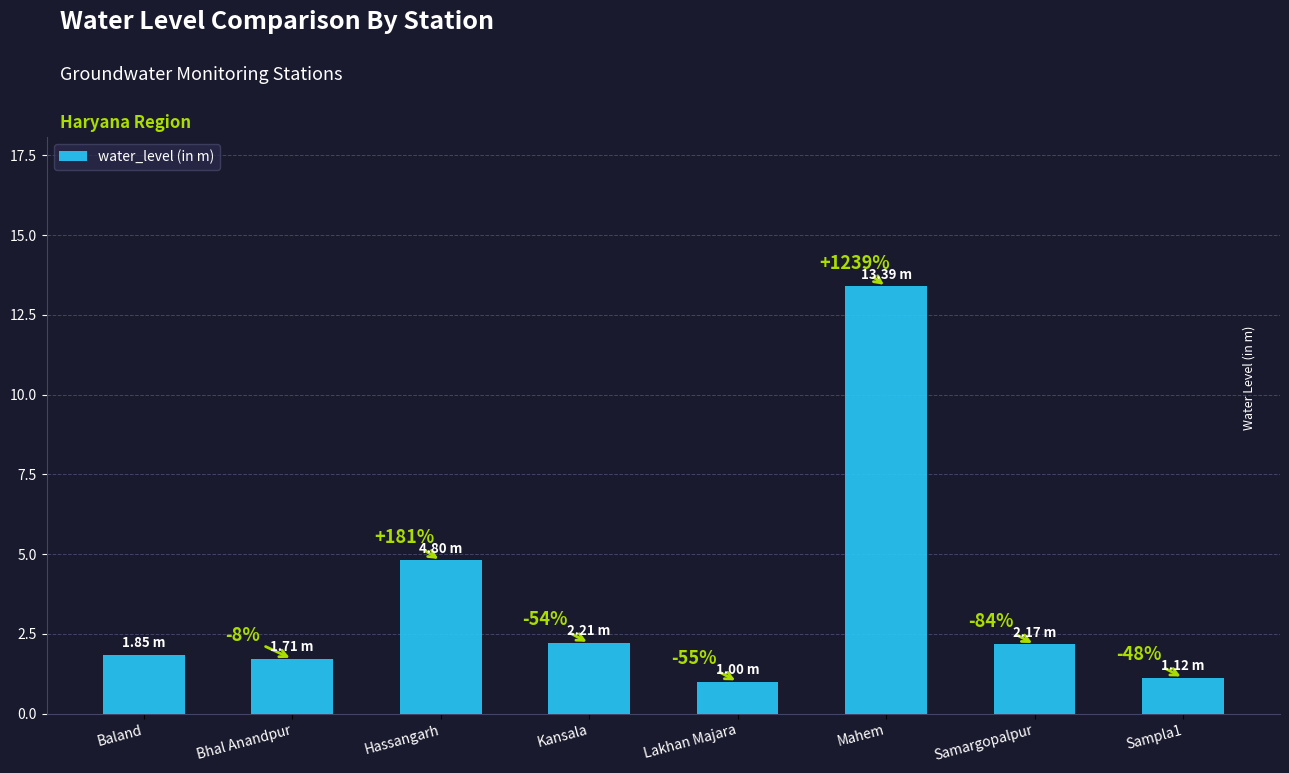

Between Samargopalpur and Baland, which is larger?

Samargopalpur